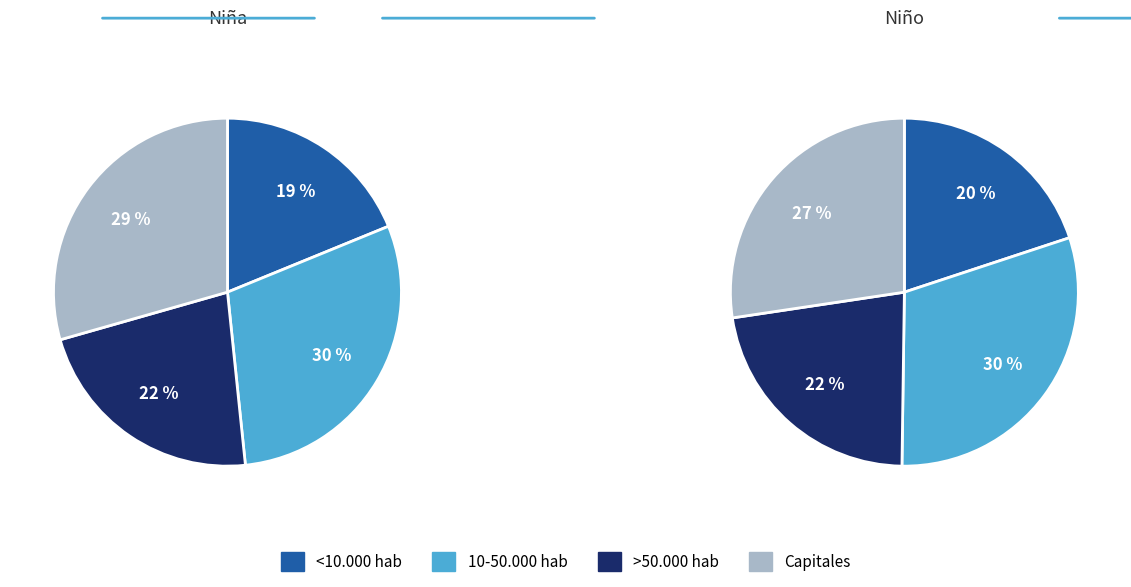

To the nearest percent, what is the difference between the 10-50.000 hab and >50.000 hab slice percentages?

8%